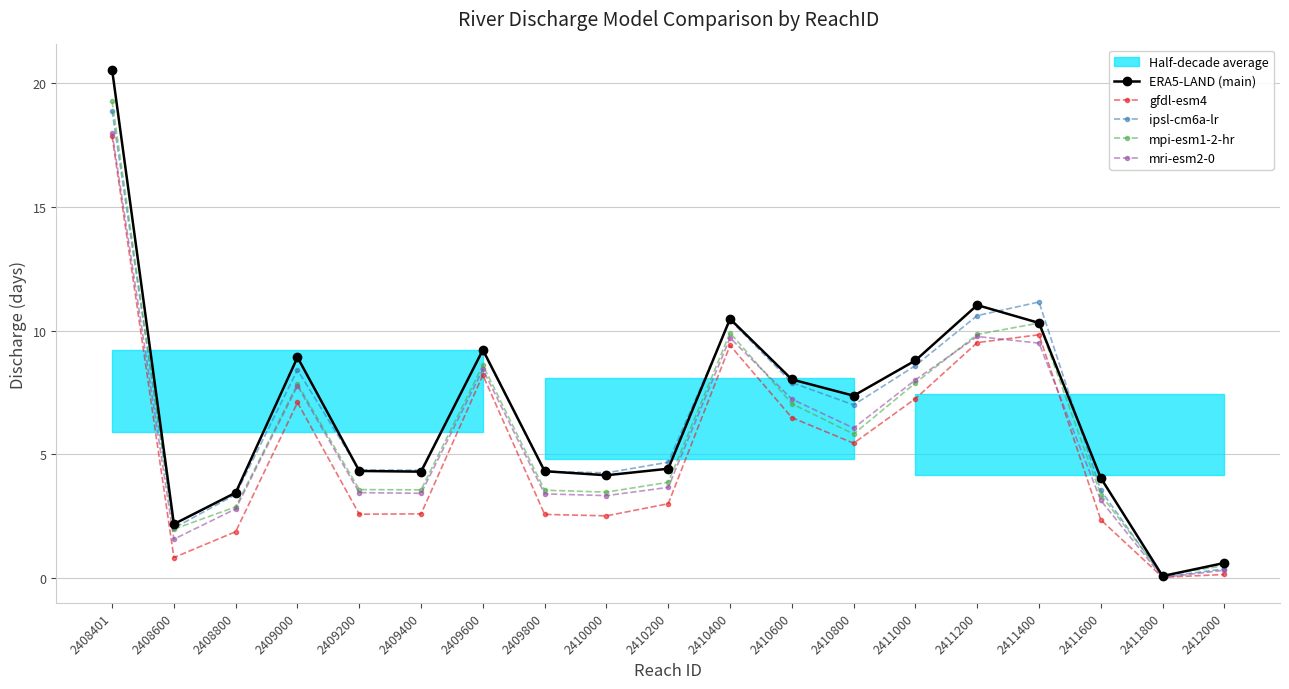

How many lines are shown in the chart?

5